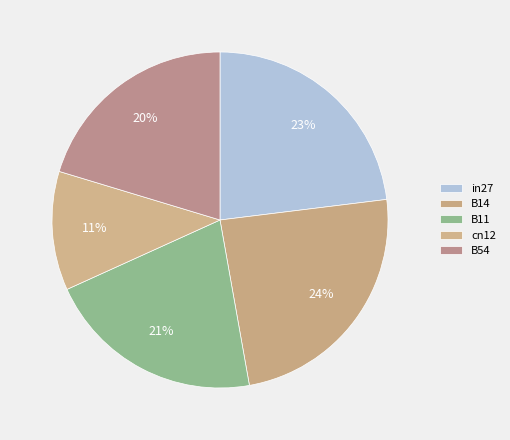

How many segments does this pie chart have?

5